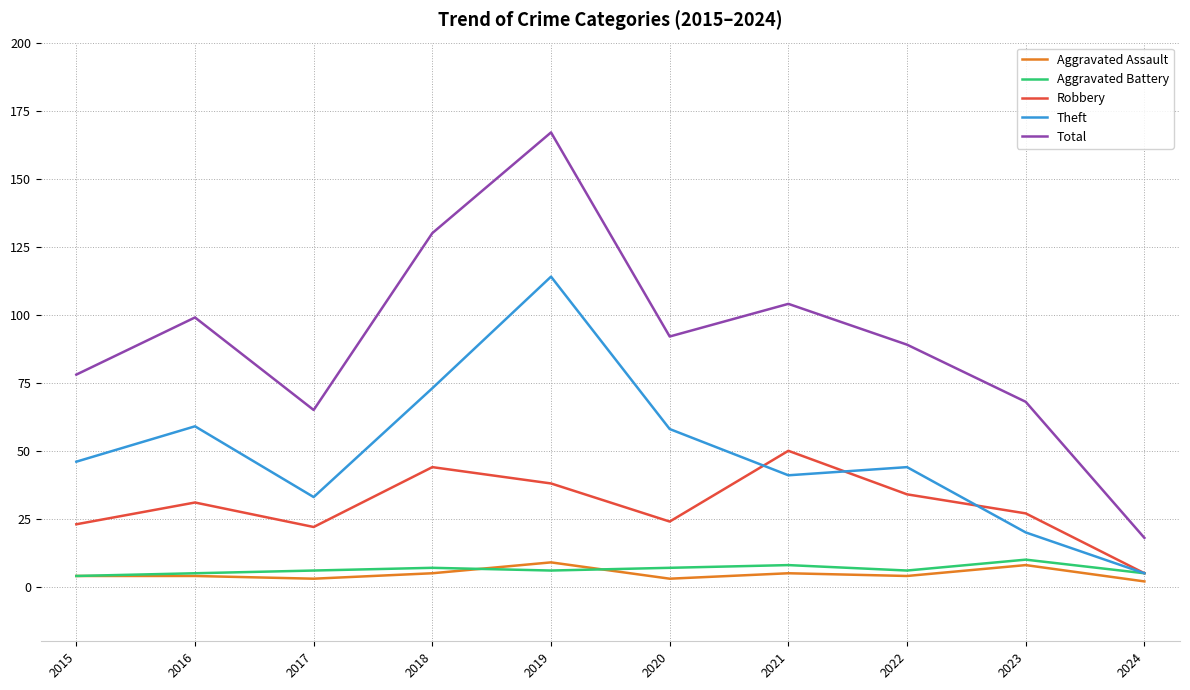

True or false: Aggravated Battery has a value of 5 at 2024.

True